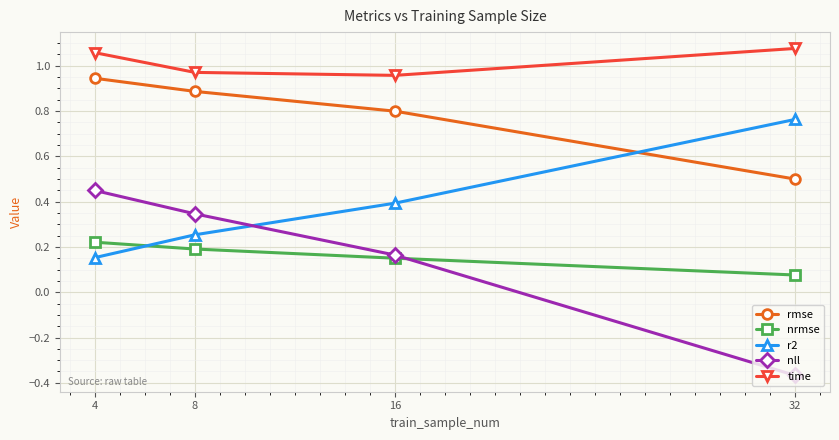

True or false: nrmse and r2 cross at least once.

True